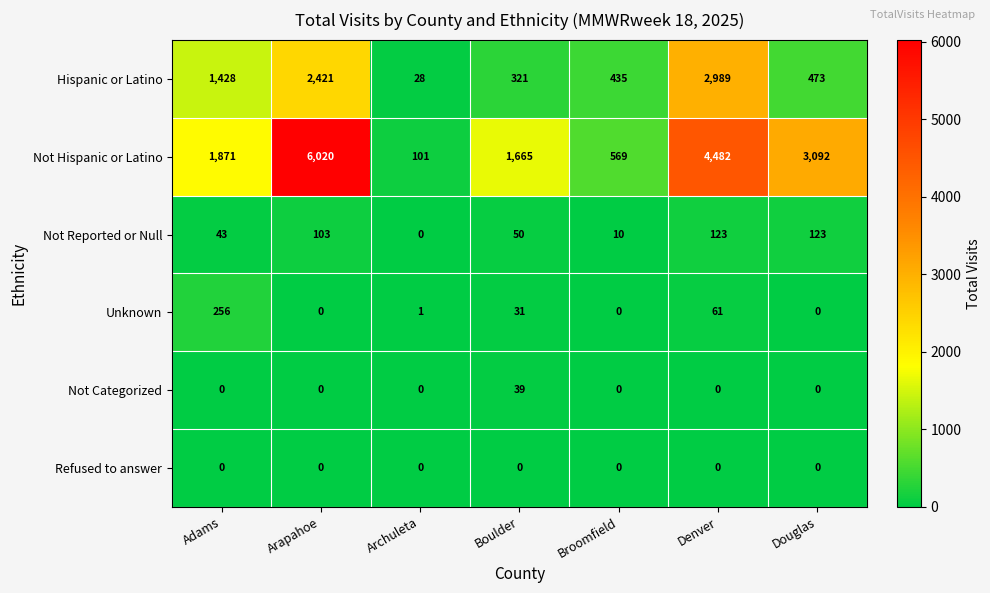

Rank the series by their maximum value, from lowest to highest.

Refused to answer, Not Categorized, Not Reported or Null, Unknown, Hispanic or Latino, Not Hispanic or Latino